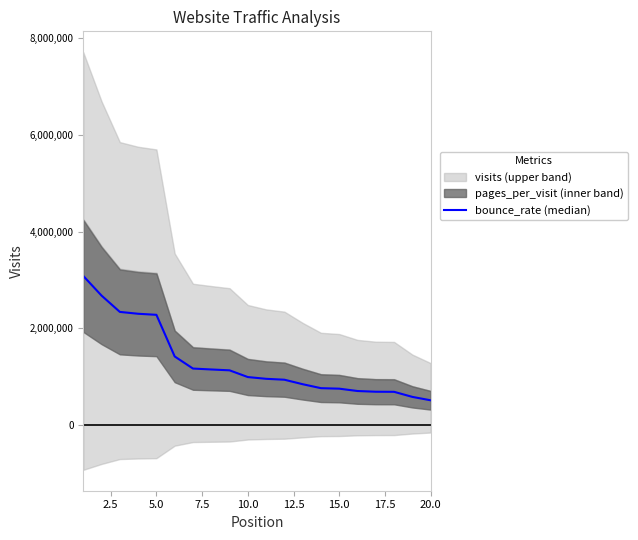

True or false: there are more than 1 points higher than both neighbors.

False